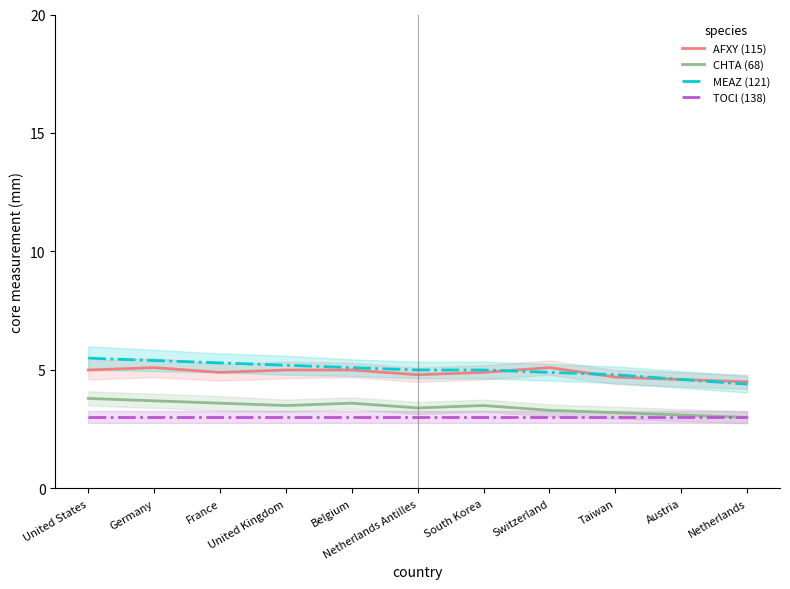

Where is the first local minimum for AFXY (115)?

France